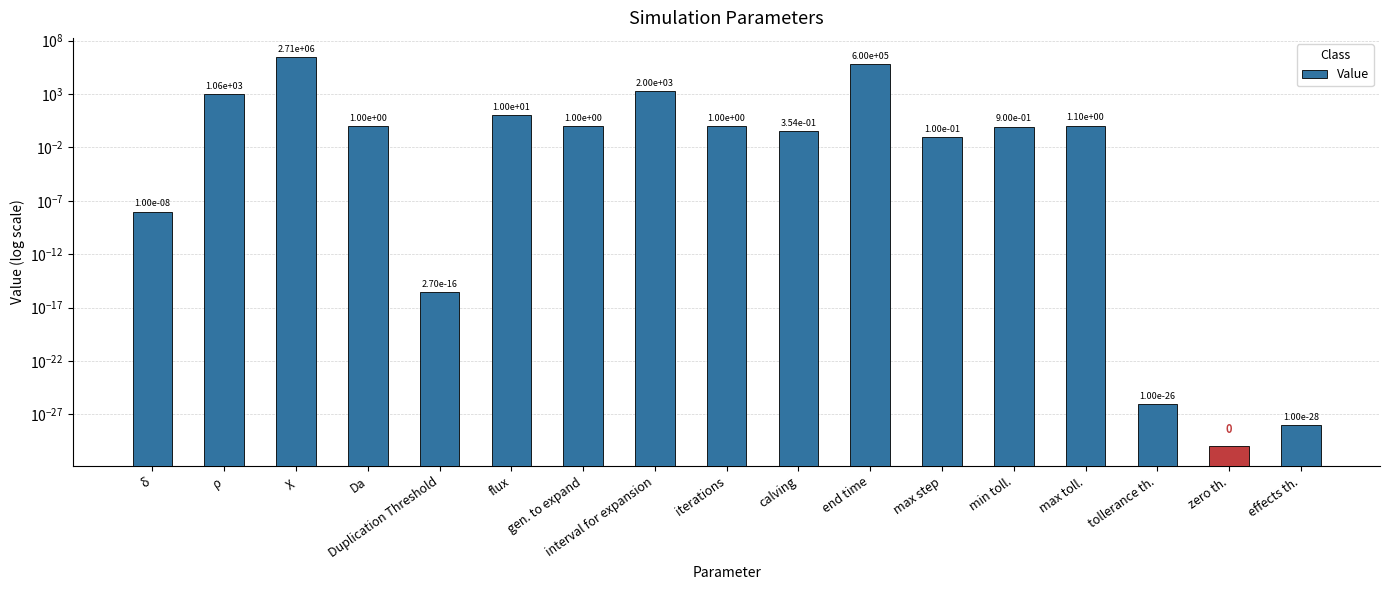

What is the sum of the values at end time and calving?

600000.4